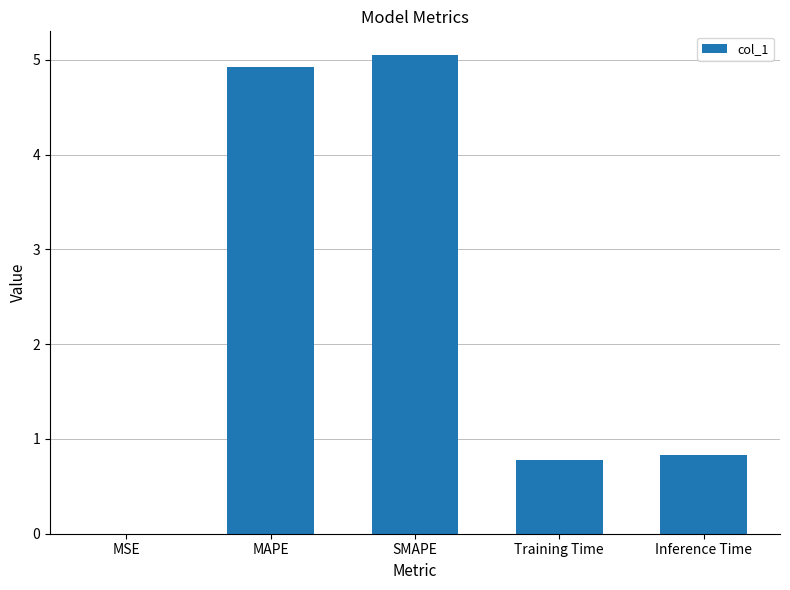

What is the sum of all values?

11.6